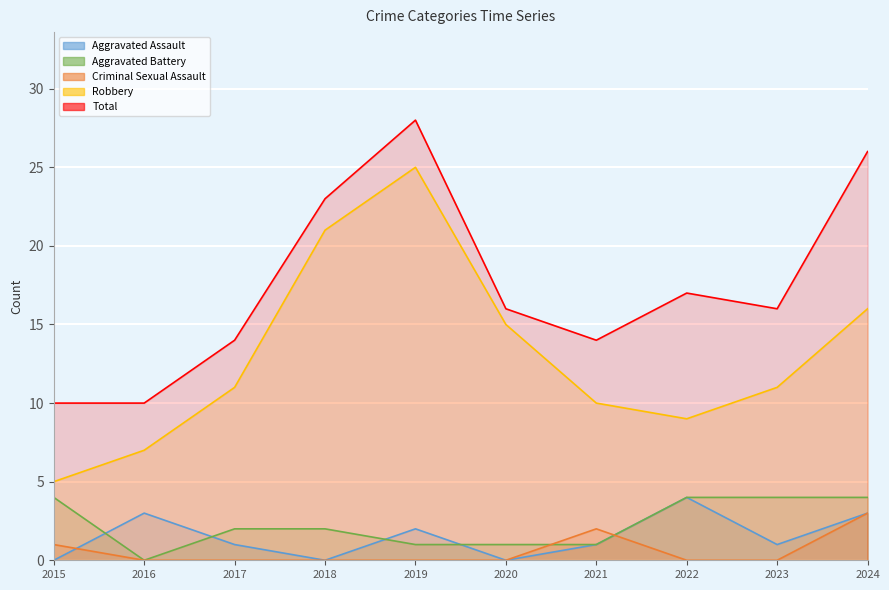

Is it true that Total equals 10 at 2023?

False